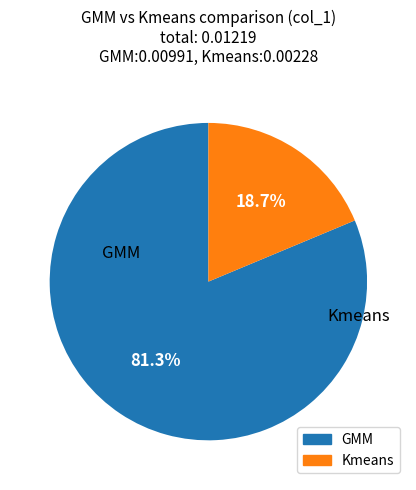

To the nearest percent, what portion does Kmeans represent?

19%